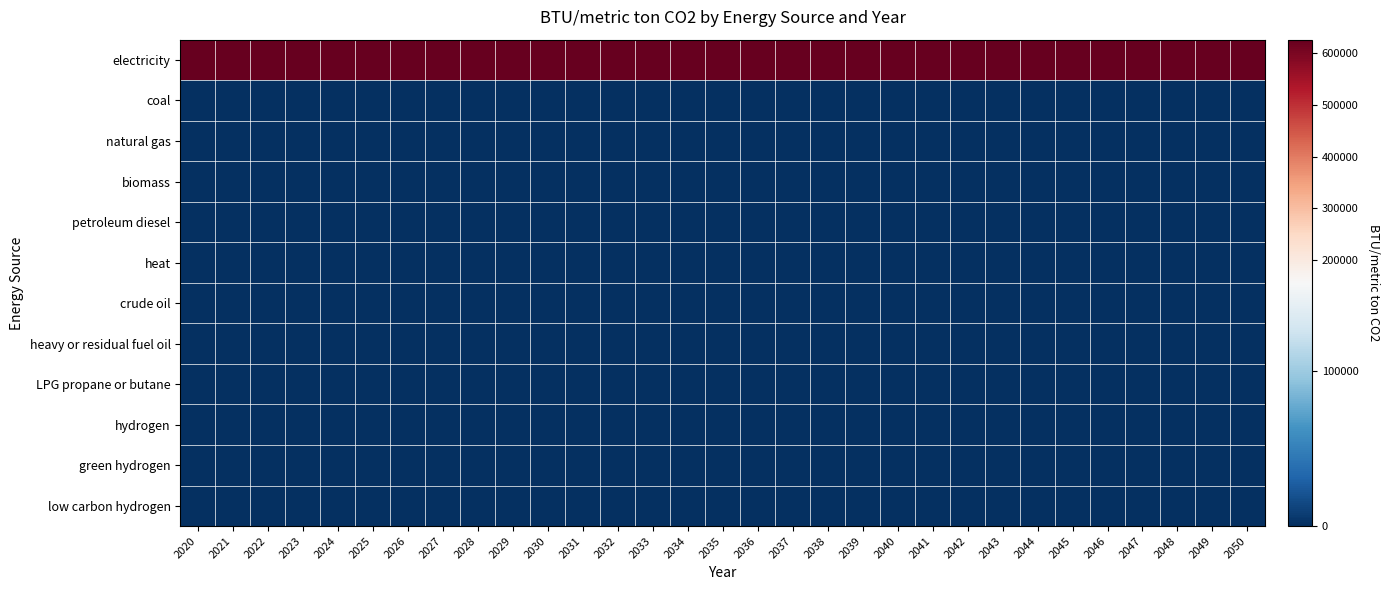

Which series has the largest range (max minus min)?

electricity